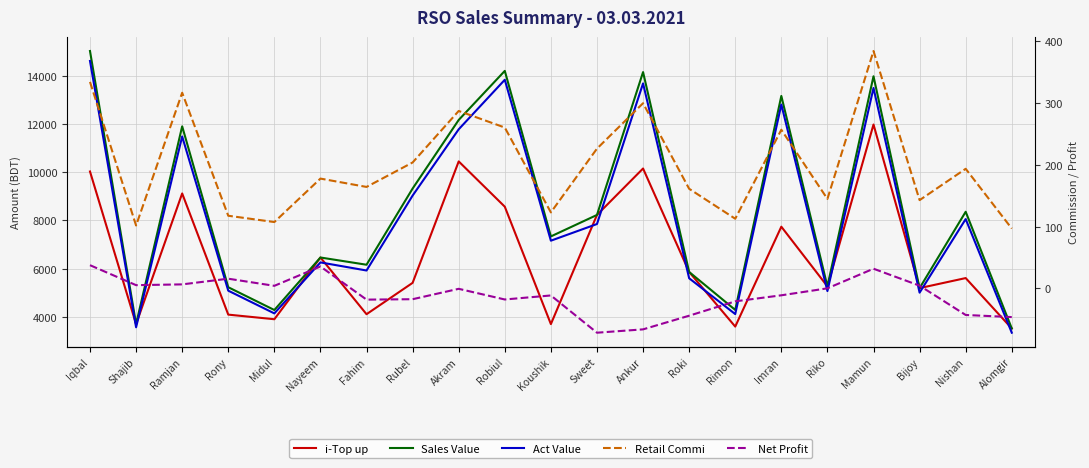

At which category does the chart reach its peak across all series?

Iqbal